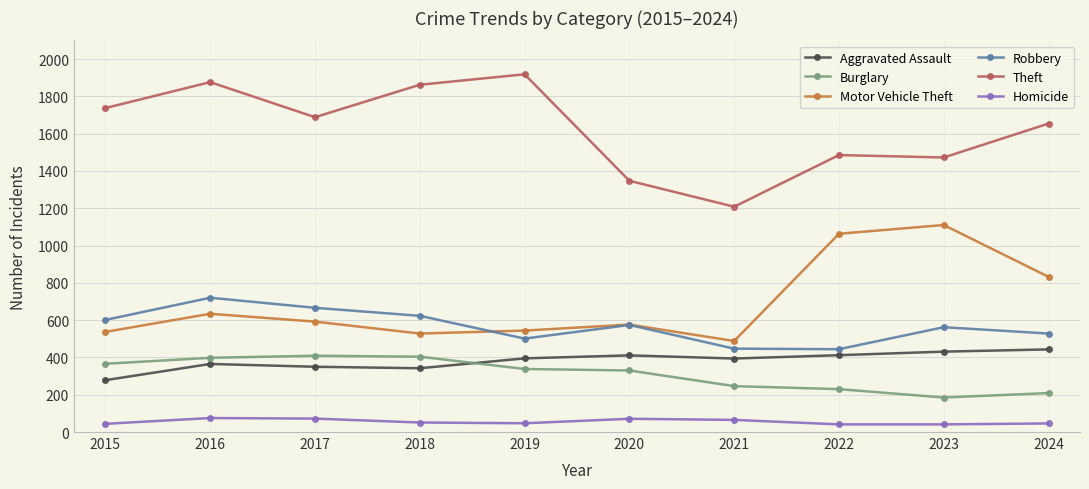

How many values in the Theft series are below 1688?

5